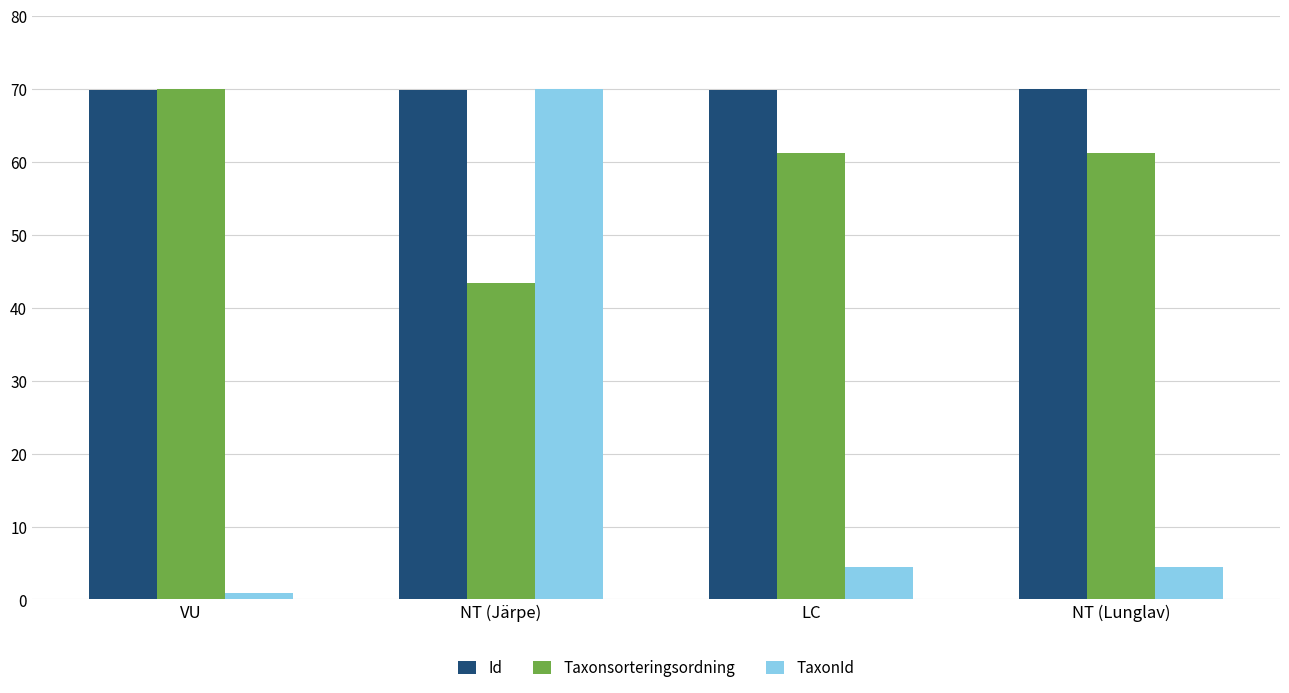

What is the average value of the Taxonsorteringsordning series?

58.9